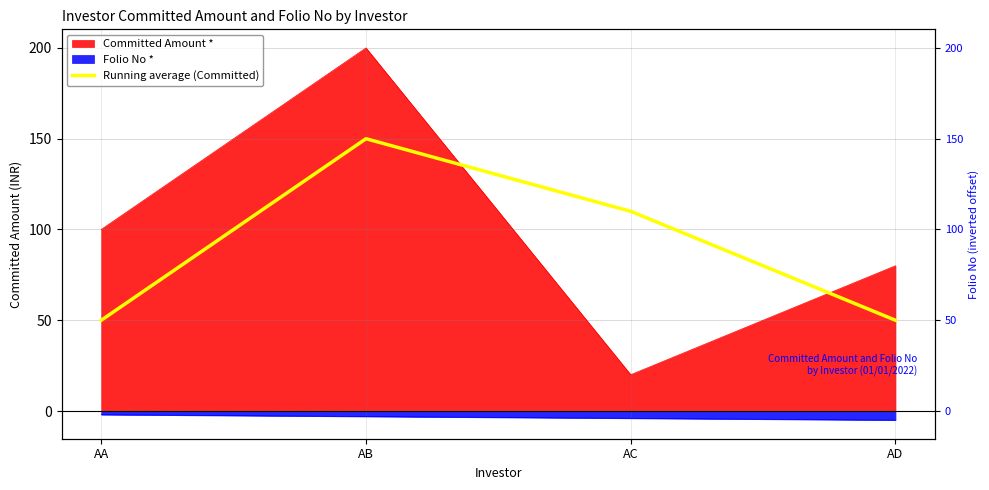

Where is the data nearest to the value 100?

AC